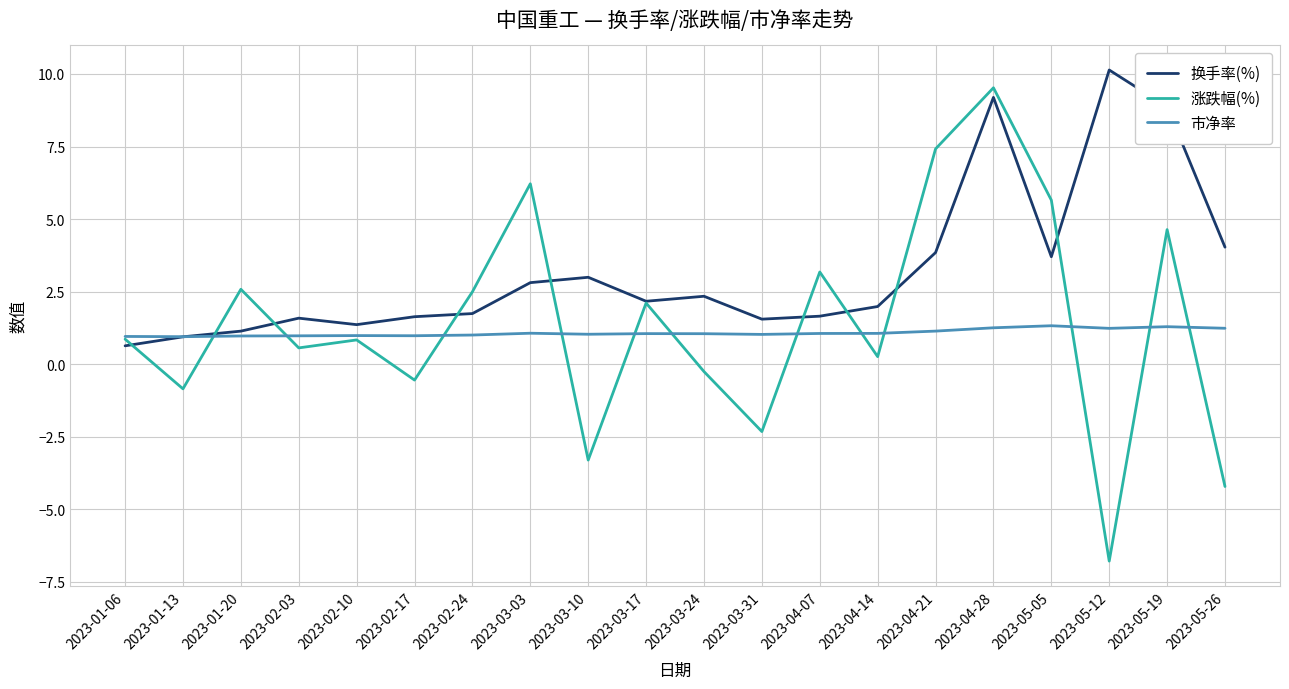

What is the spread (max minus min) of values at 2023-01-06?

0.3